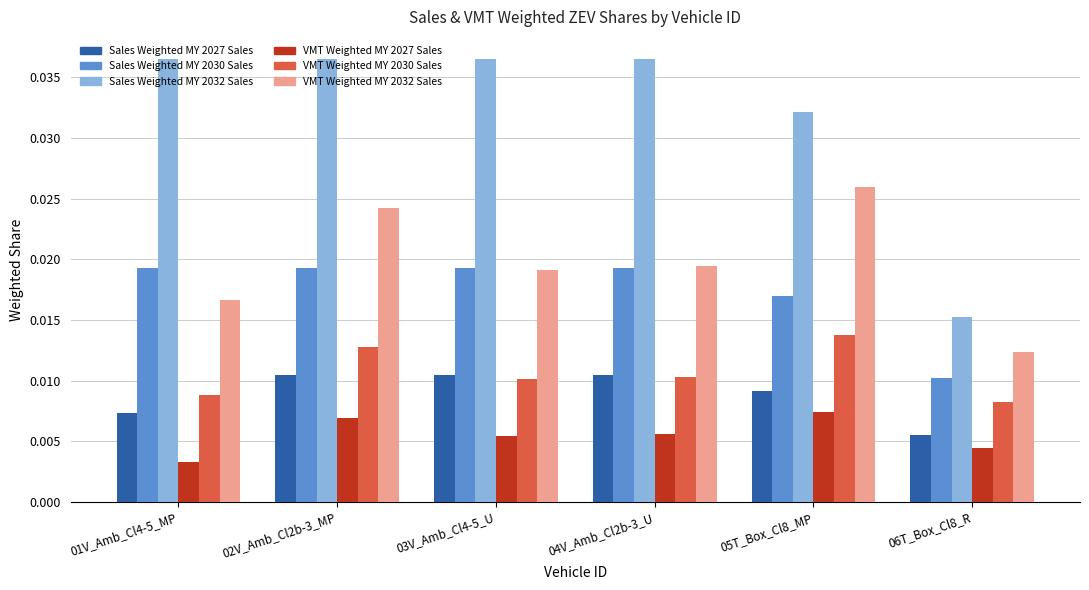

What is the total value across all series at 06T_Box_Cl8_R?

0.1